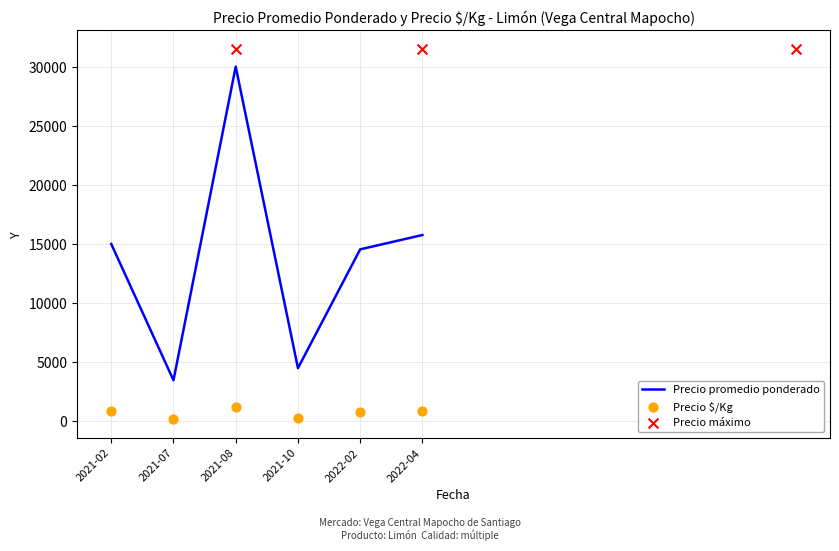

Is the value of Precio promedio ponderado at 2022-02 greater than the value of Precio $/Kg at 2021-02?

Yes